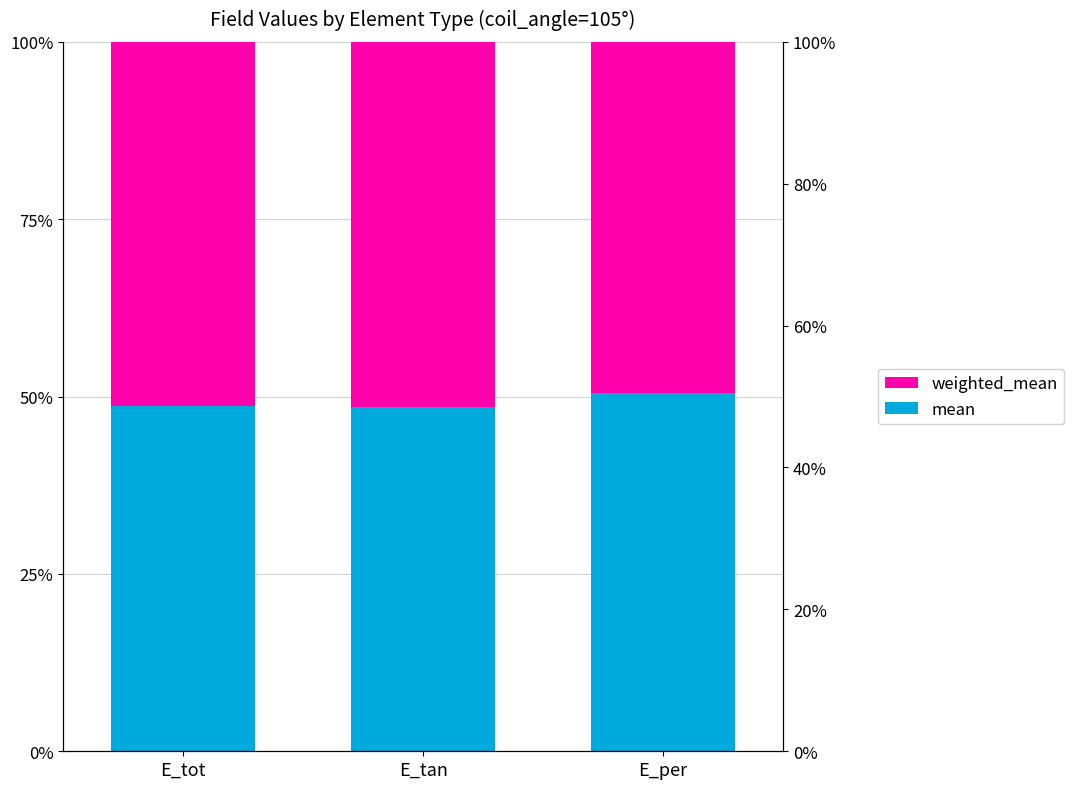

What is the average value of the weighted_mean series?

0.5